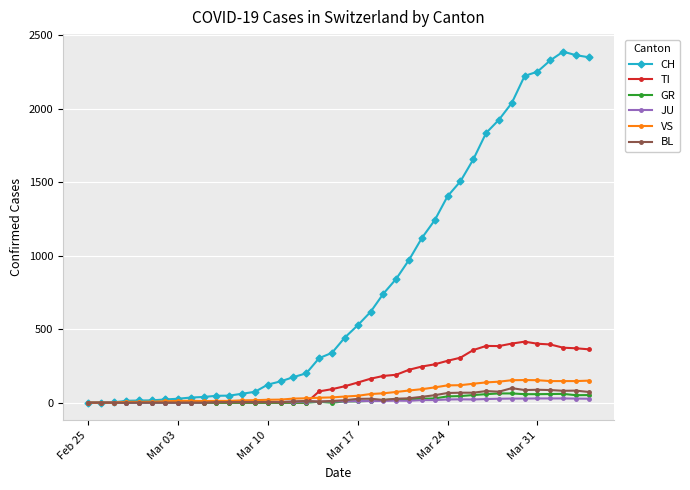

What are all the series names shown in the legend?

CH, TI, GR, JU, VS, BL